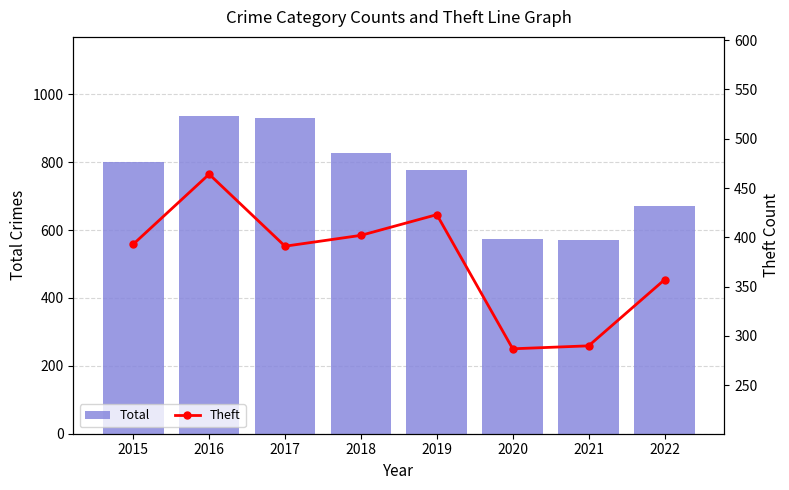

List the labels in order of Total value, largest first.

2016, 2017, 2018, 2015, 2019, 2022, 2020, 2021